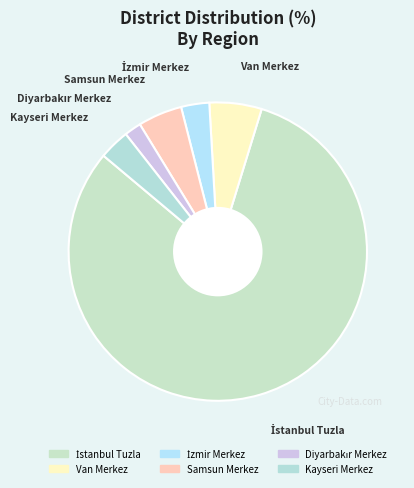

Which category has the biggest portion of the pie?

İstanbul Tuzla